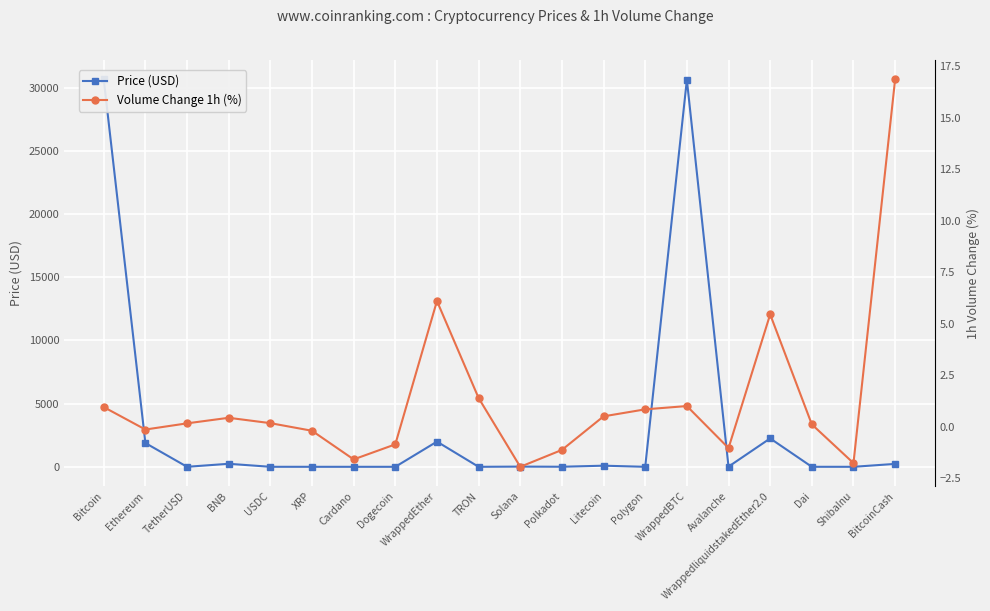

True or false: Price (USD) has more than 1 interior local peaks.

True